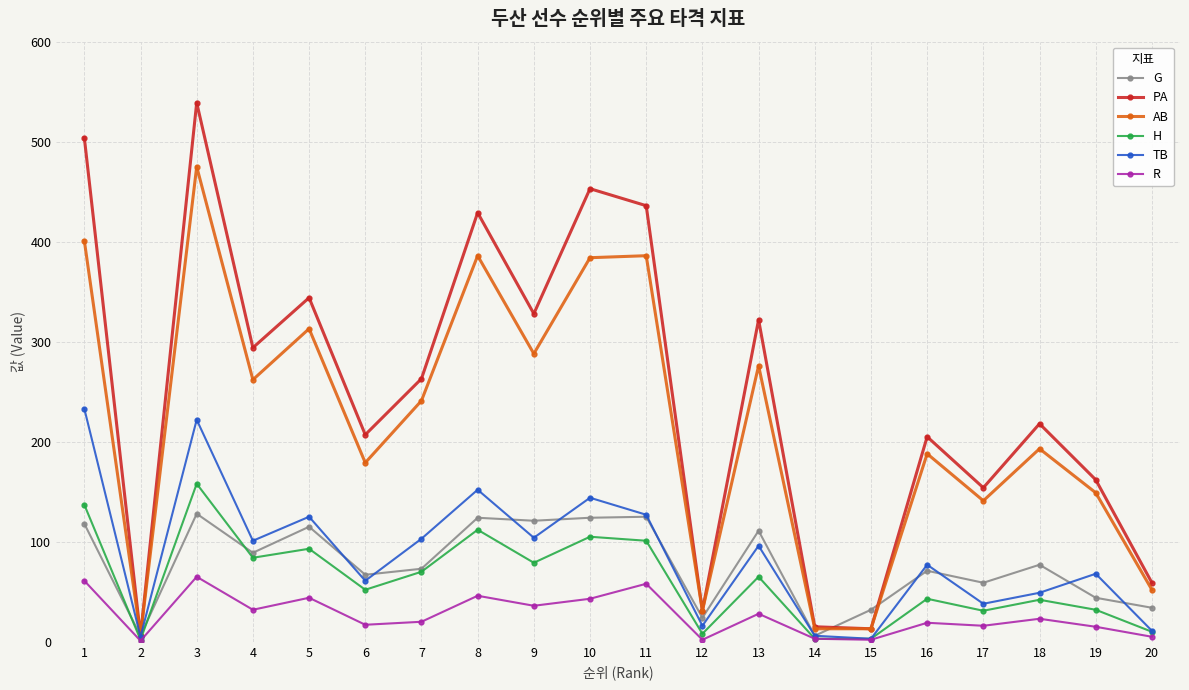

What is the total value across all series at 17?

439